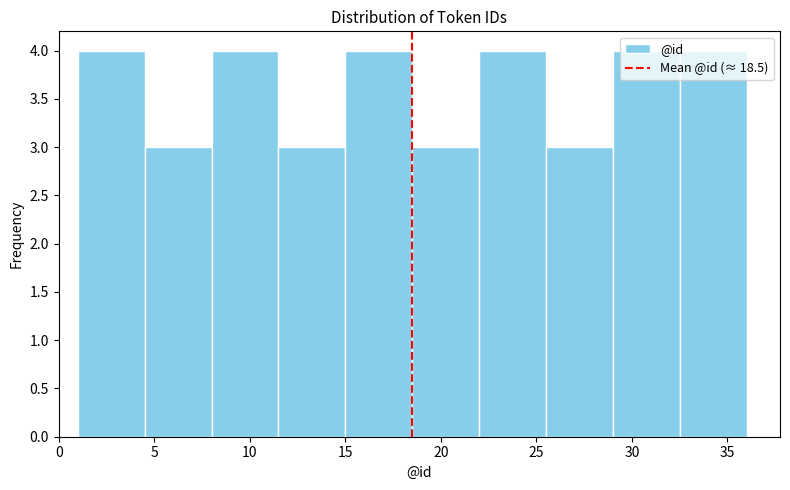

Reading left to right, list every bar in this chart as the range it spans on the x-axis followed by its height. The values are not printed on the chart, so give them approximately, as read against the axis.

1.0 to 4.5: 4
4.5 to 8.0: 3
8.0 to 11.5: 4
11.5 to 15.0: 3
15.0 to 18.5: 4
18.5 to 22.0: 3
22.0 to 25.5: 4
25.5 to 29.0: 3
29.0 to 32.5: 4
32.5 to 36.0: 4